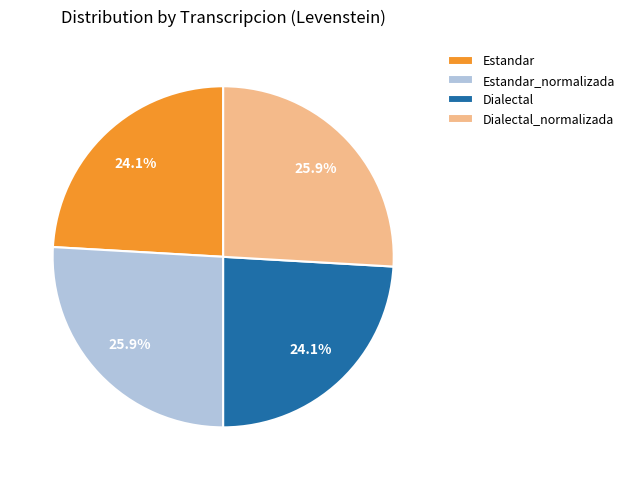

How many slices are in this pie chart?

4